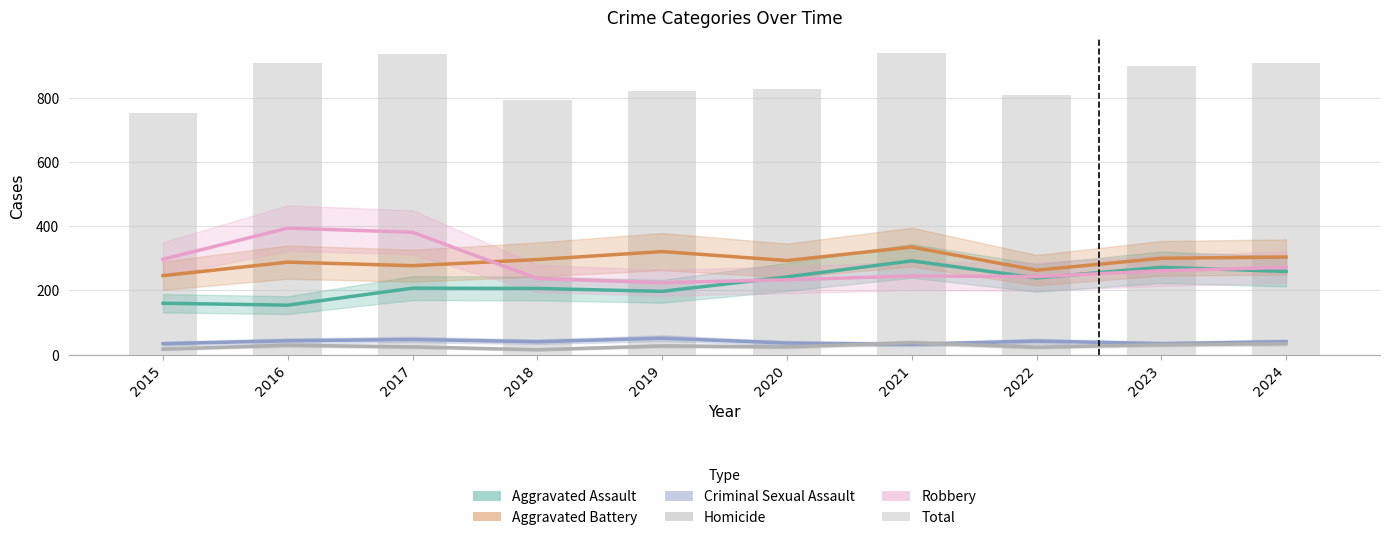

Which series changed the most between 2015 and 2023?

Total